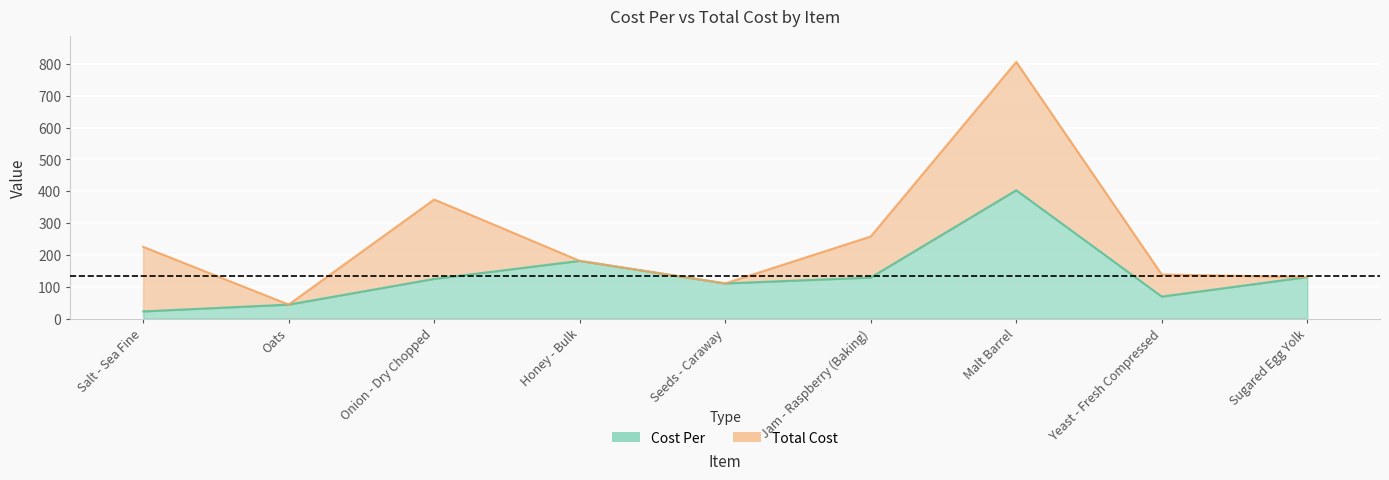

Rank the series by their maximum value, from highest to lowest.

Total Cost, Cost Per